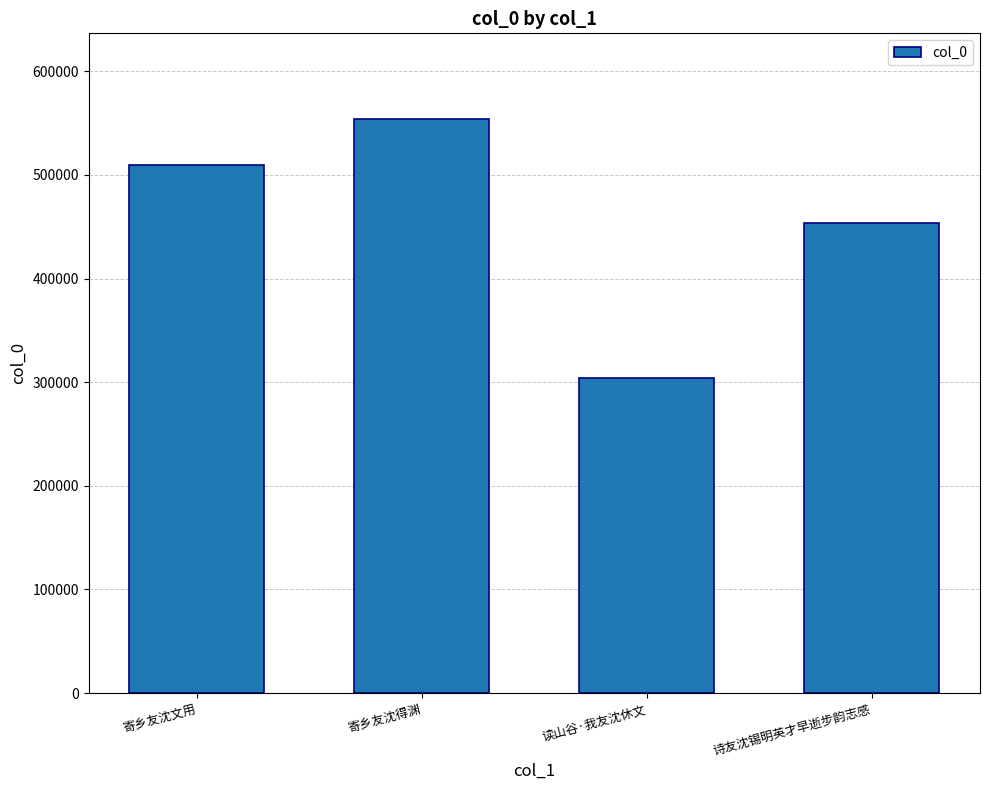

Rank the categories by value from highest to lowest.

寄乡友沈得渊, 寄乡友沈文用, 诗友沈锡明英才早逝步韵志感, 读山谷·我友沈休文